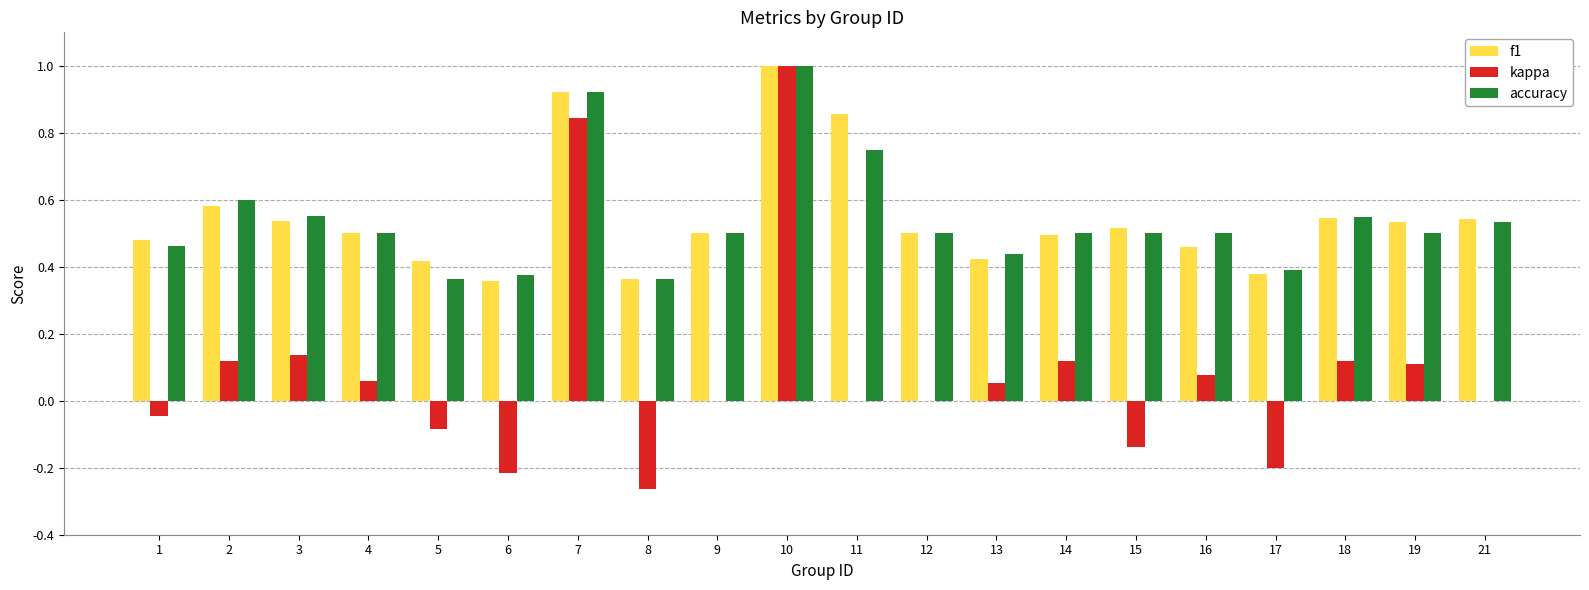

The value of f1 at 14 is 0.7. True or false?

False